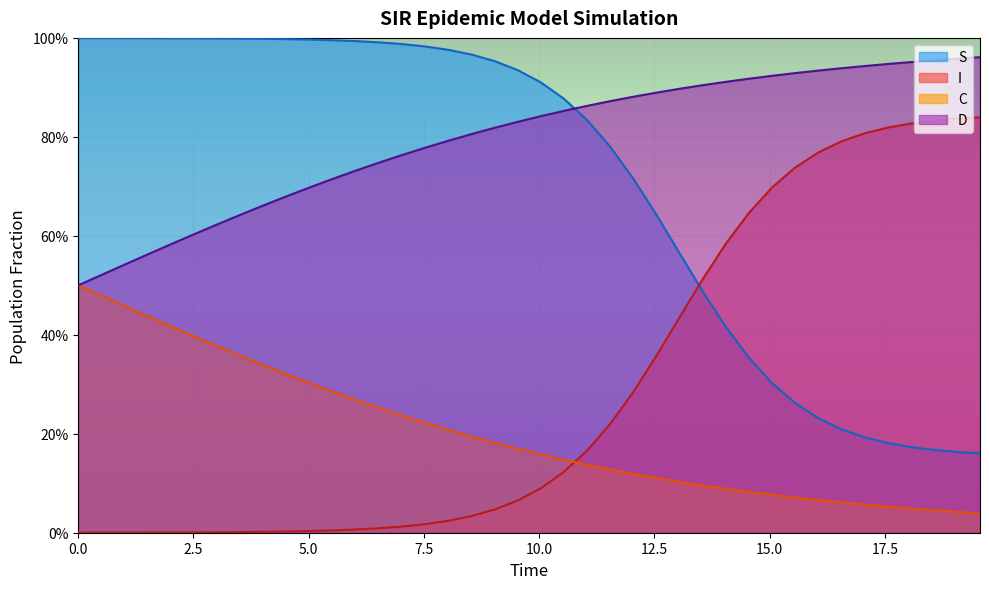

Does the chart display data point markers on the line(s)?

No